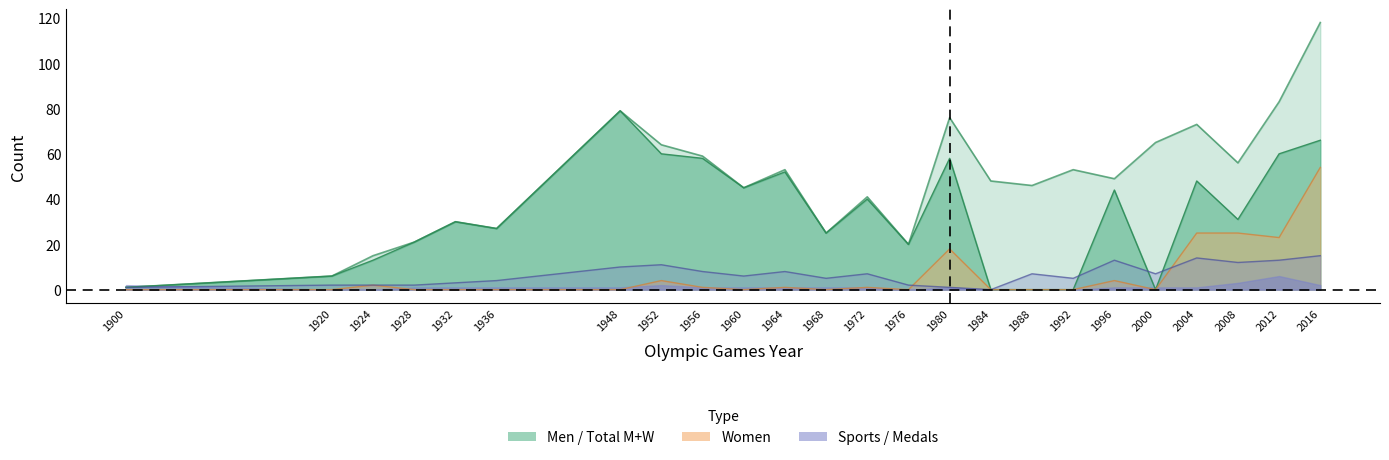

Is it true that Total M+W equals 88 at 2000?

False